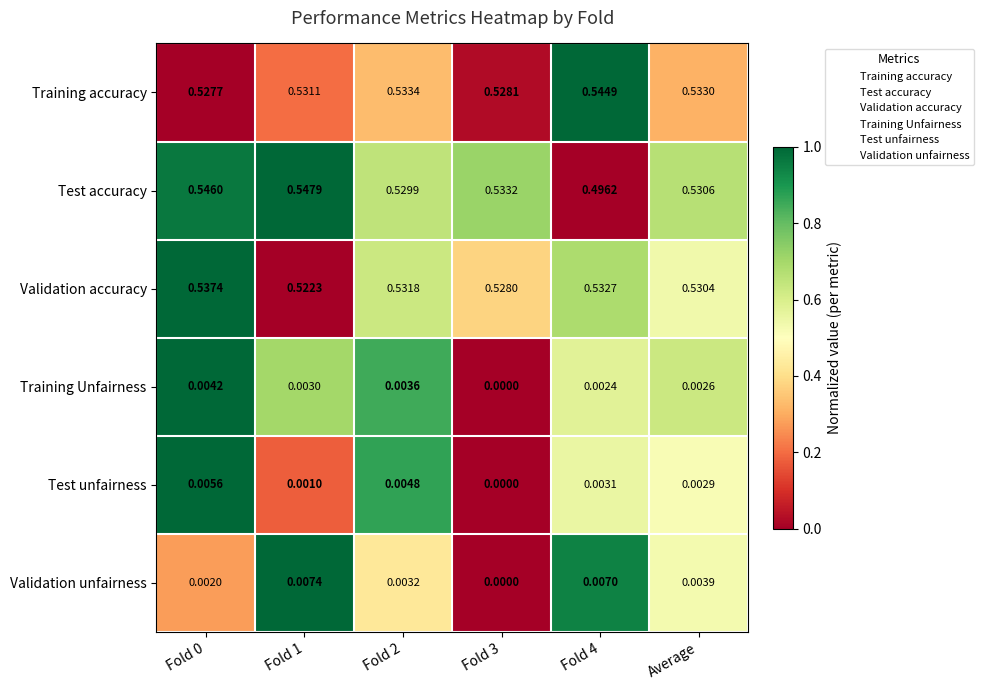

Which series has the widest spread of values?

Test accuracy